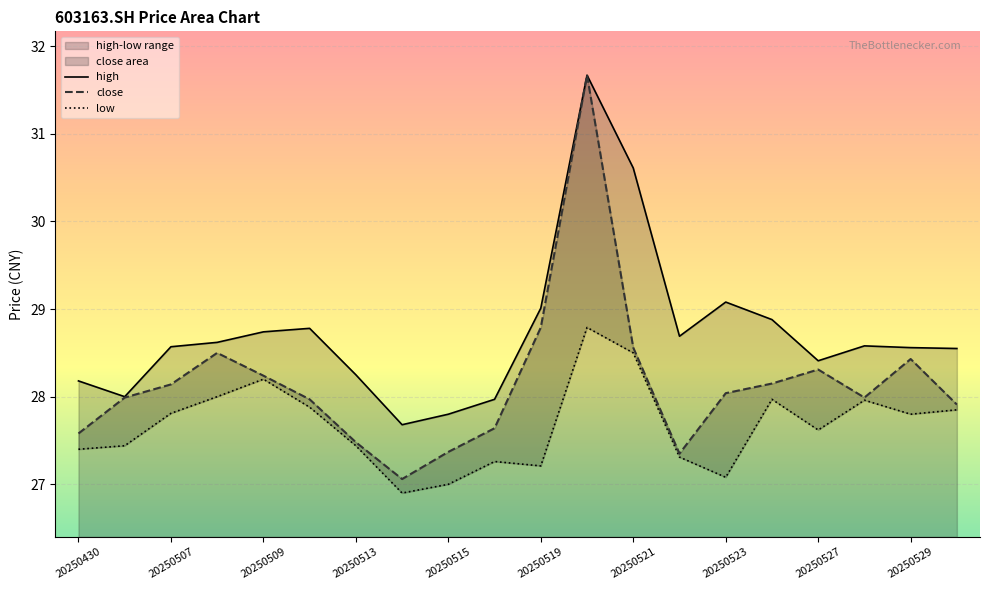

True or false: high and low cross at least once.

False